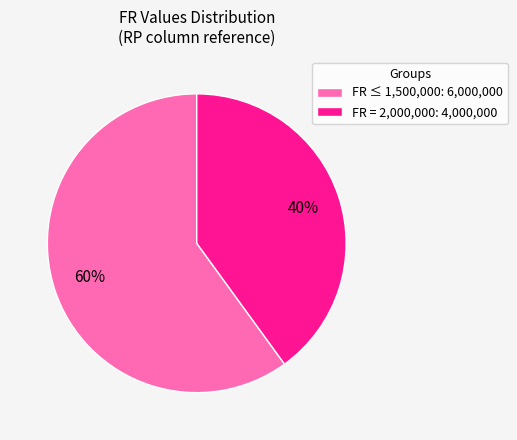

Which category has the smallest portion of the pie?

FR = 2,000,000: 4,000,000